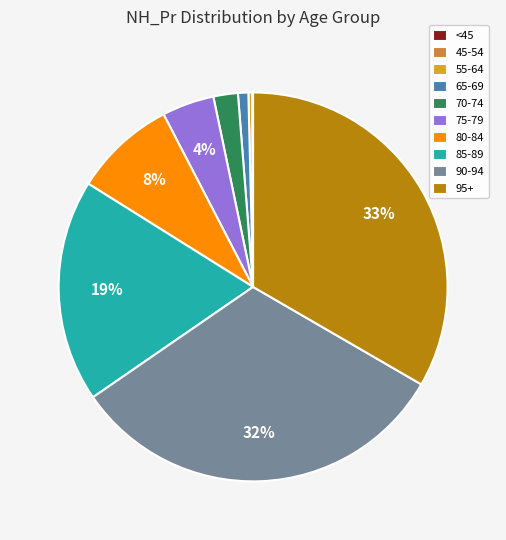

Between 55-64 and 65-69, which is larger?

65-69